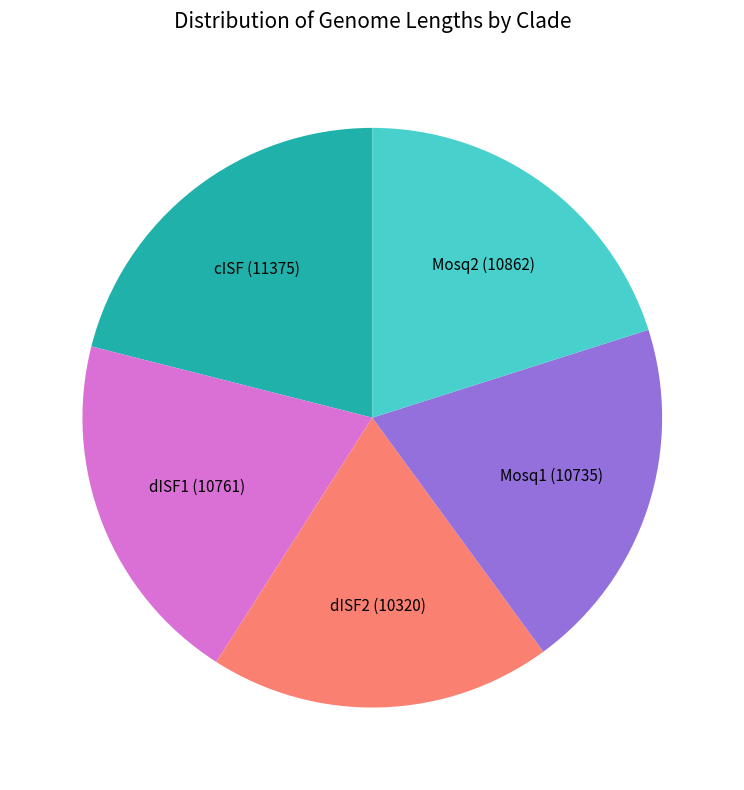

How many slices are in this pie chart?

5